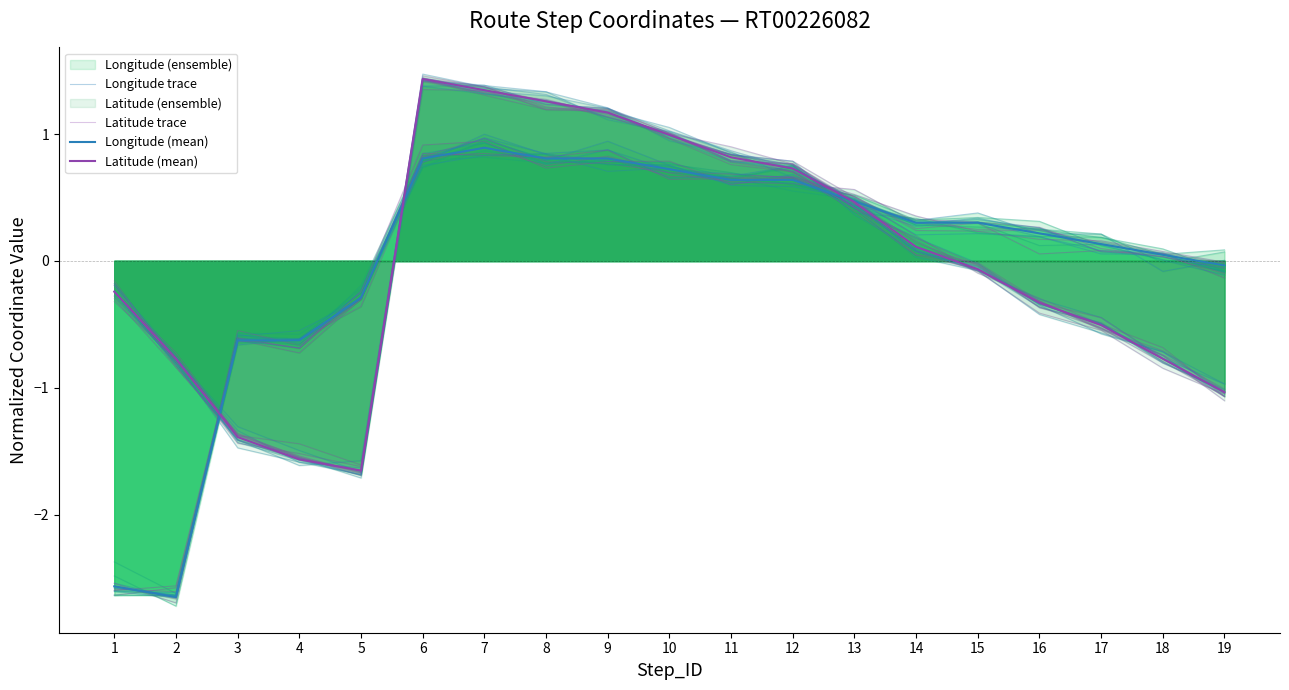

The value of Longitude trace at 1 is -1.1. True or false?

False